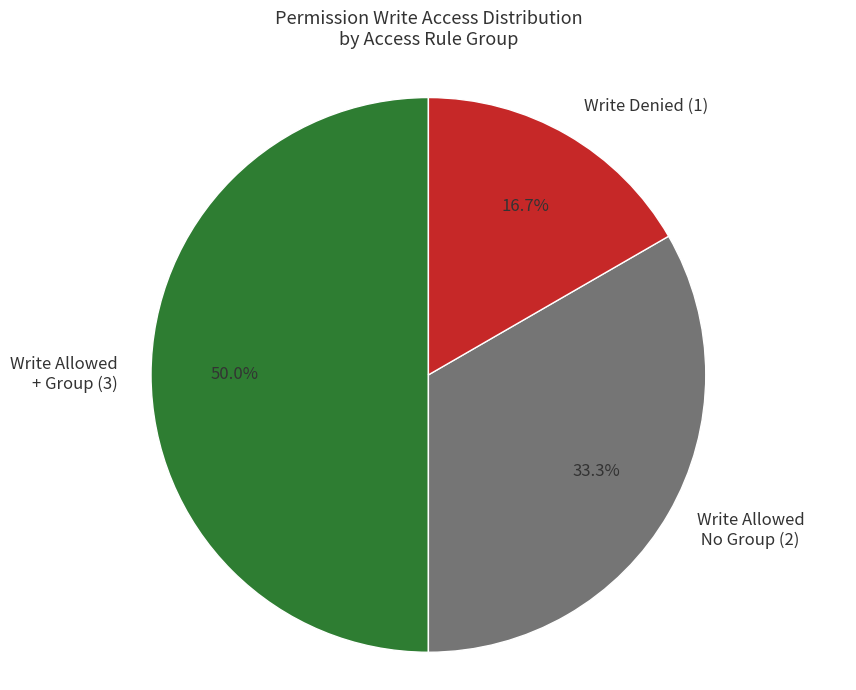

Does Write Allowed No Group (2) represent more than half of the total?

No